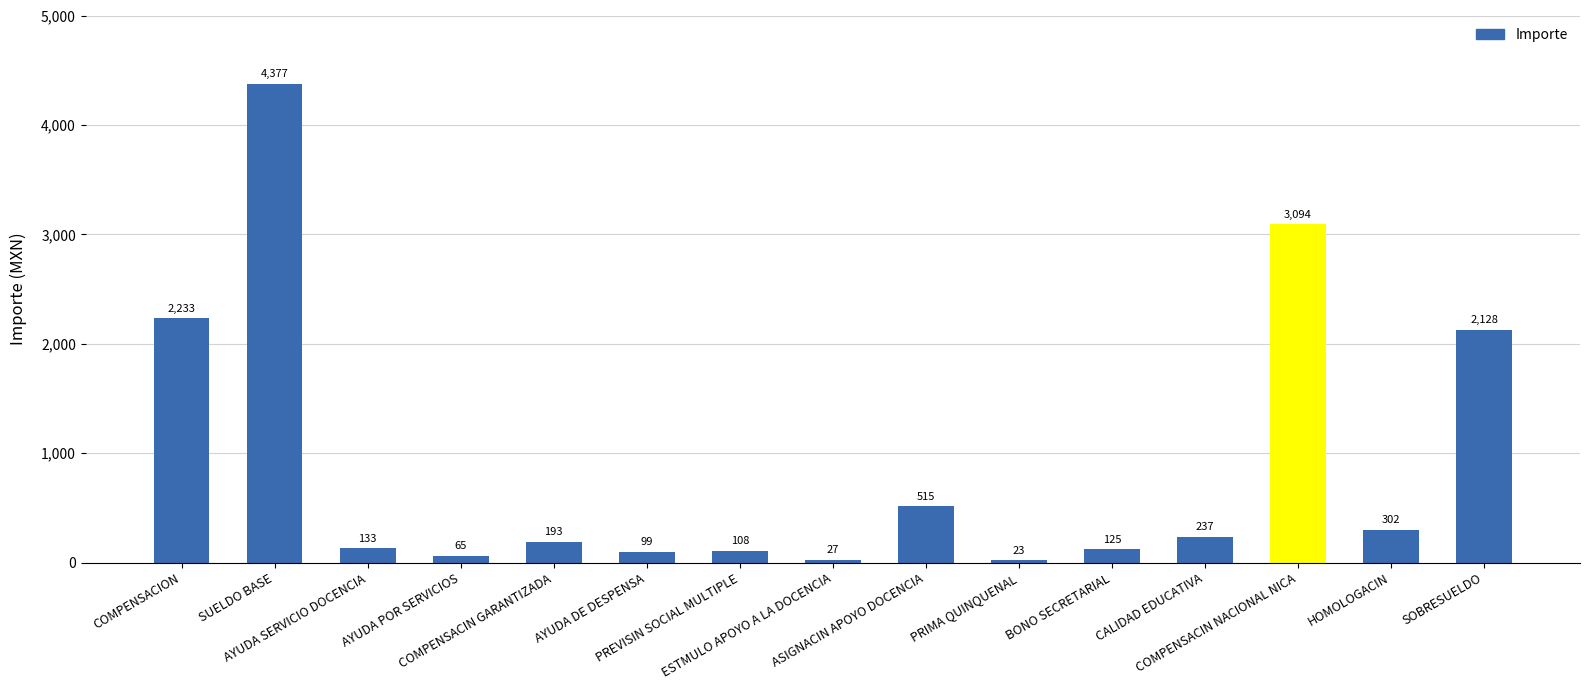

What is the difference between the maximum and minimum values?

4353.7